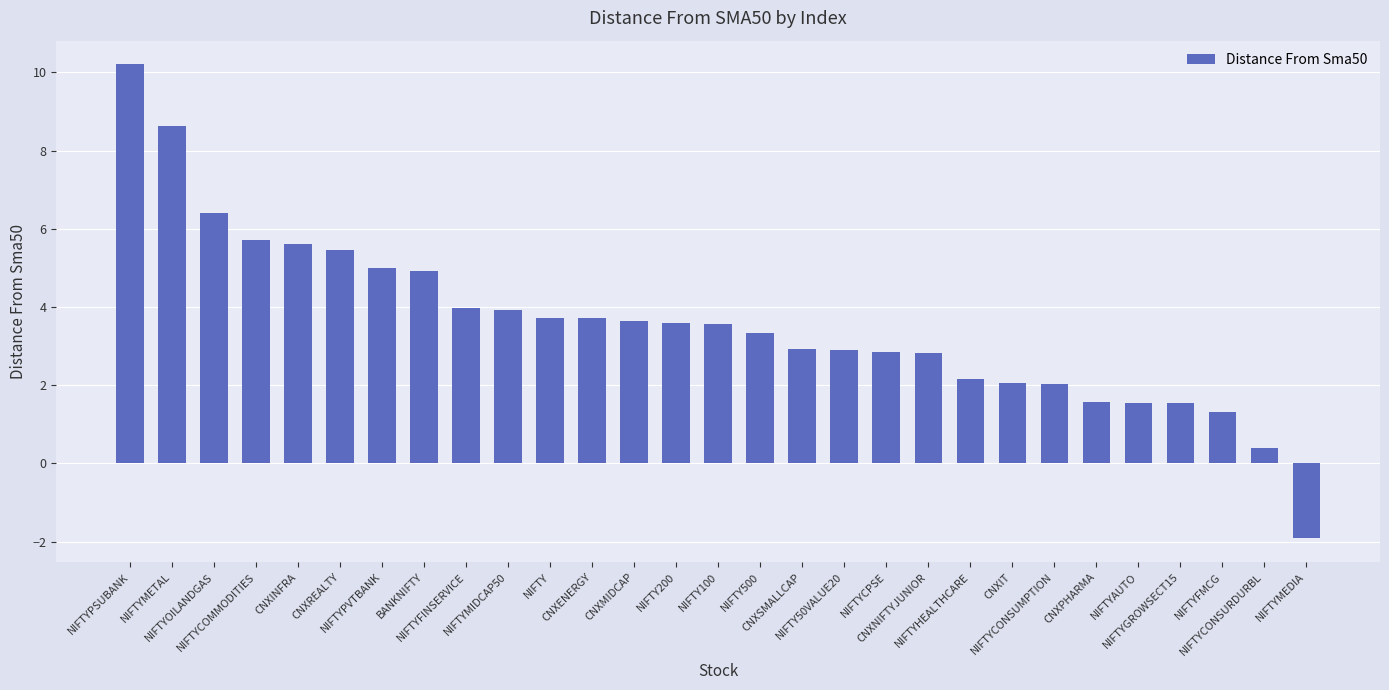

What is the difference between the maximum and second lowest values?

9.8